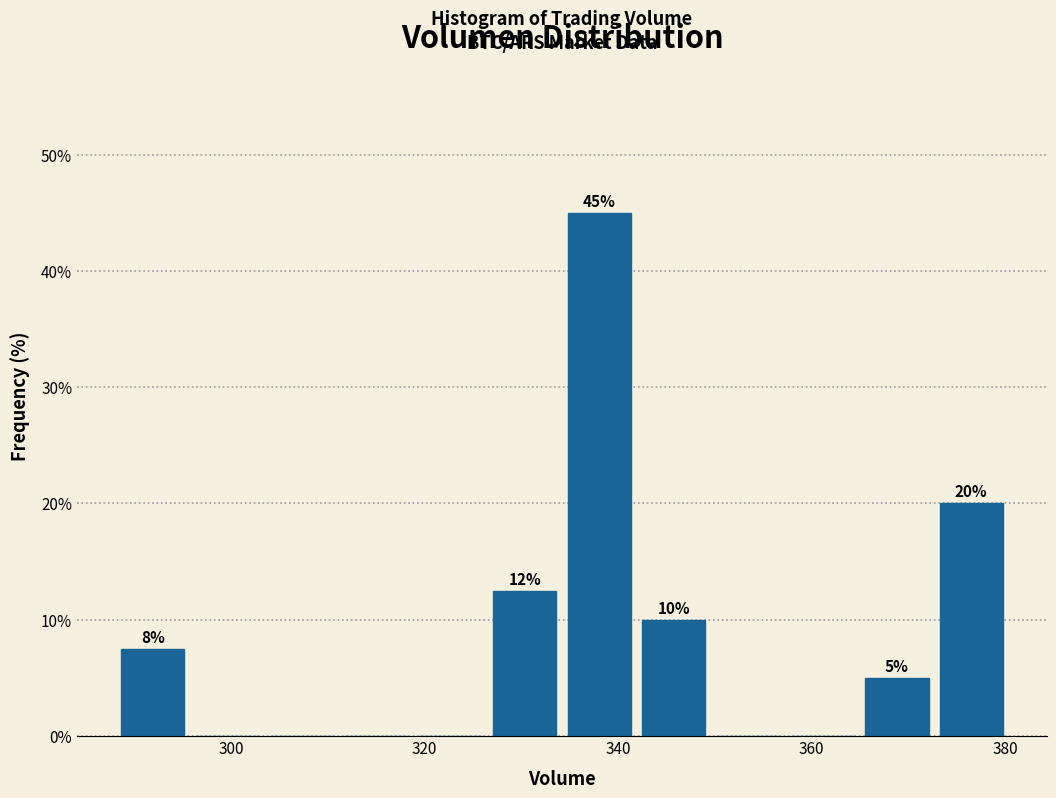

Around what value on the x-axis is the tallest bar? Give the approximate position of its centre, as read against the axis.

338